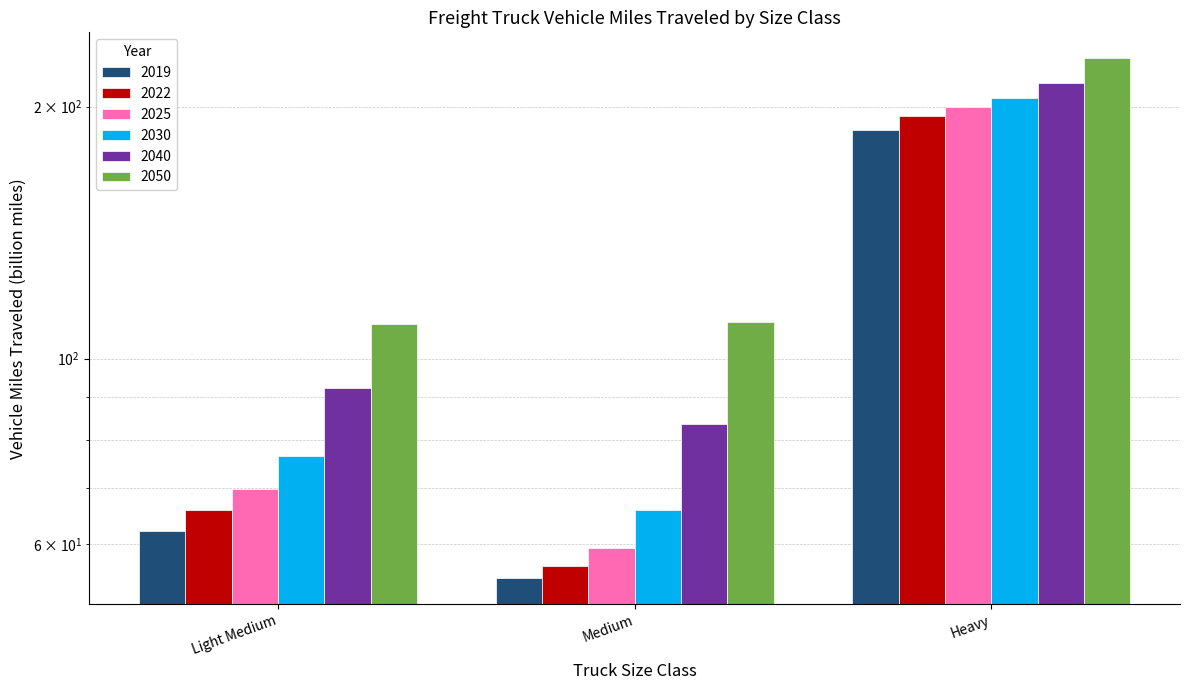

At which category does the chart reach its minimum across all series?

Medium